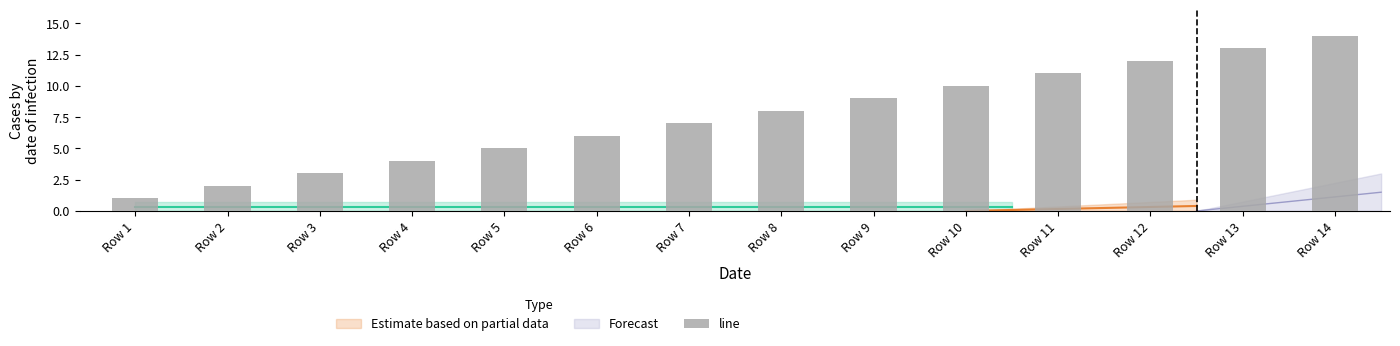

Count the number of categories in the chart.

14